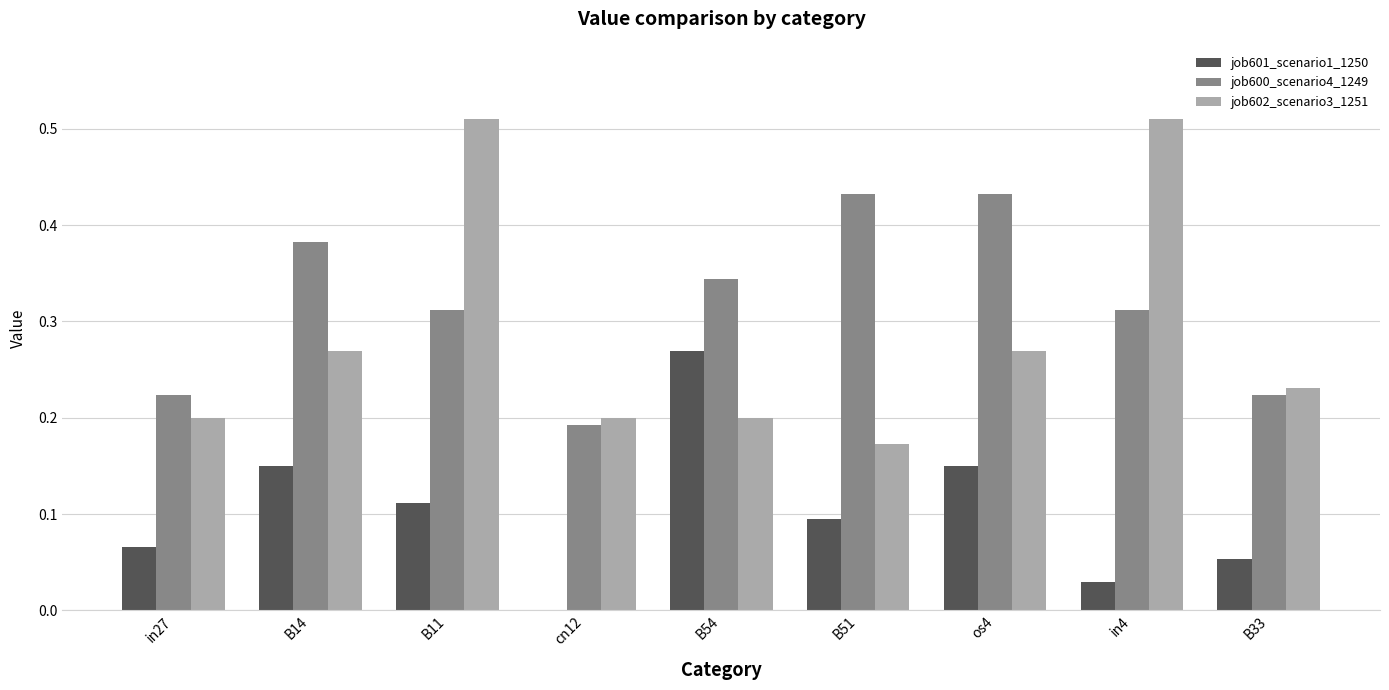

Which series has the largest range (max minus min)?

job602_scenario3_1251